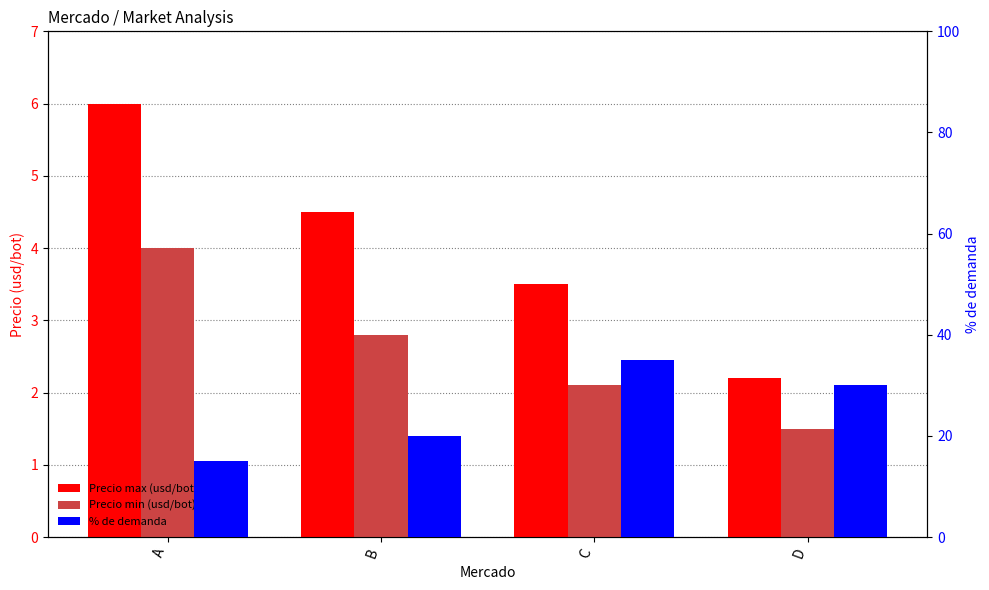

Reading right to left, list all the values displayed in this chart.

Precio max (usd/bot): 2.2	3.5	4.5	6.0
Precio min (usd/bot): 1.5	2.1	2.8	4.0
% de demanda: 30.0	35.0	20.0	15.0